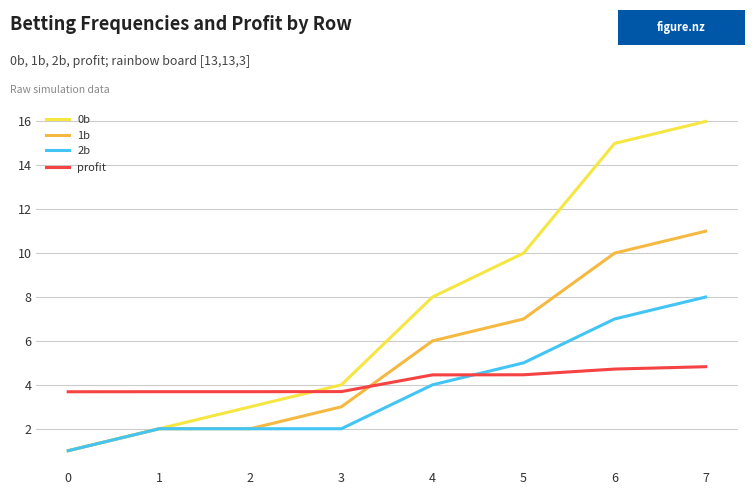

Reading right to left, transcribe all the data shown in this chart.

0b: 7=16.0	6=15.0	5=10.0	4=8.0	3=4.0	2=3.0	1=2.0	0=1.0
1b: 7=11.0	6=10.0	5=7.0	4=6.0	3=3.0	2=2.0	1=2.0	0=1.0
2b: 7=8.0	6=7.0	5=5.0	4=4.0	3=2.0	2=2.0	1=2.0	0=1.0
profit: 7=4.8	6=4.7	5=4.5	4=4.5	3=3.7	2=3.7	1=3.7	0=3.7